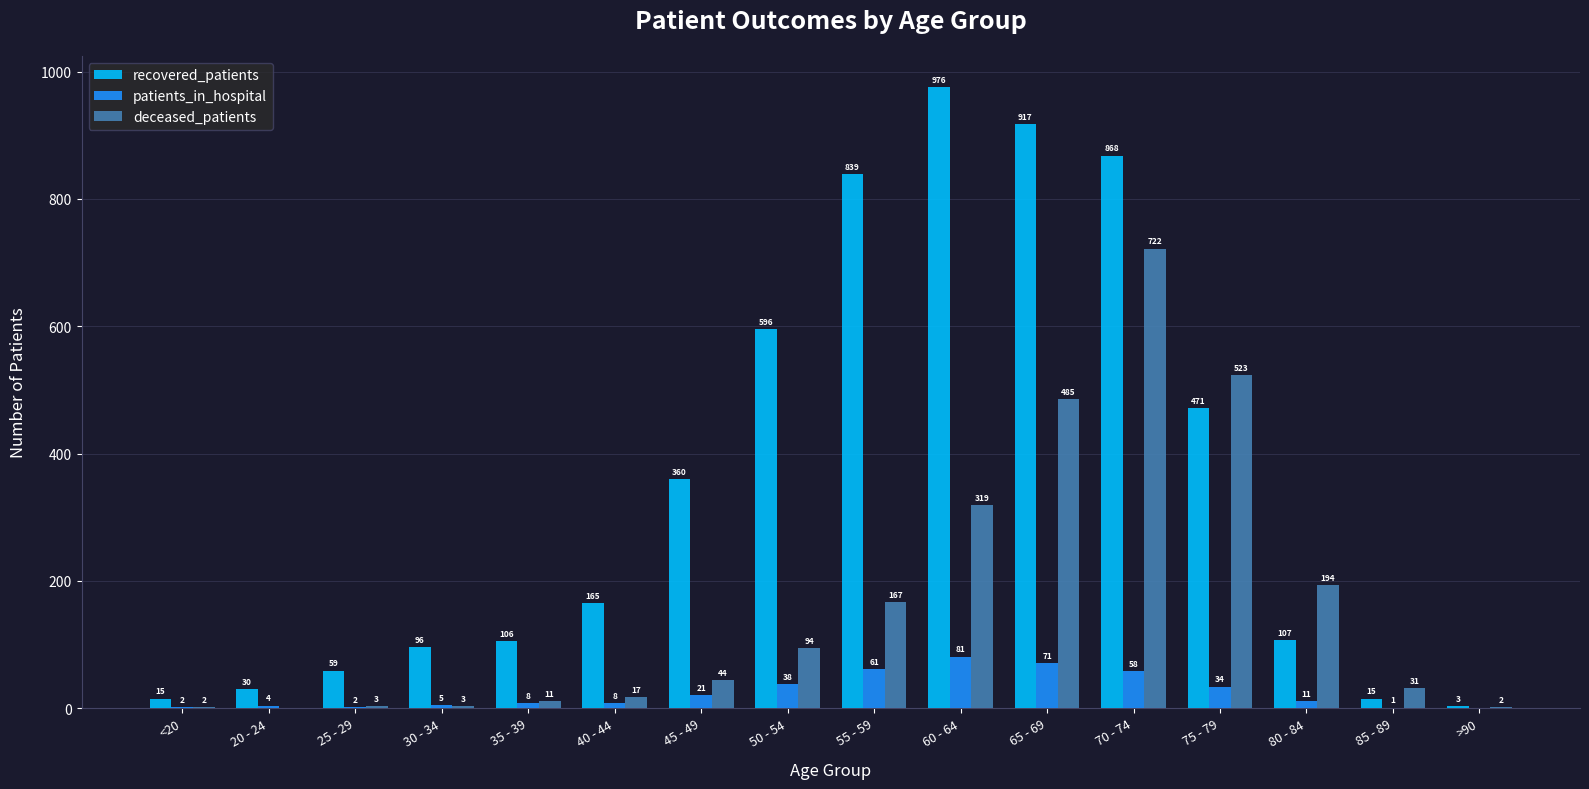

Reading left to right, transcribe all the data shown in this chart.

recovered_patients: 15	30	59	96	106	165	360	596	839	976	917	868	471	107	15	3
patients_in_hospital: 2	4	2	5	8	8	21	38	61	81	71	58	34	11	1	0
deceased_patients: 2	0	3	3	11	17	44	94	167	319	485	722	523	194	31	2